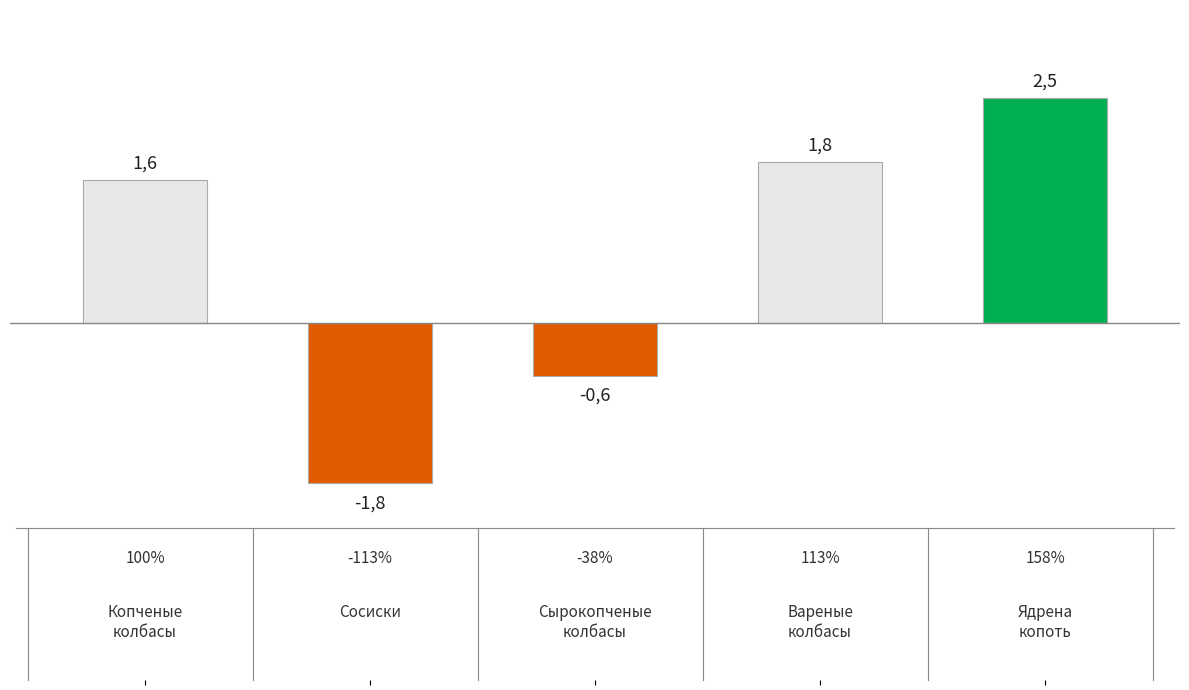

Reading left to right, transcribe all the data shown in this chart.

0=1.6	1=-1.8	2=-0.6	3=1.8	4=2.5